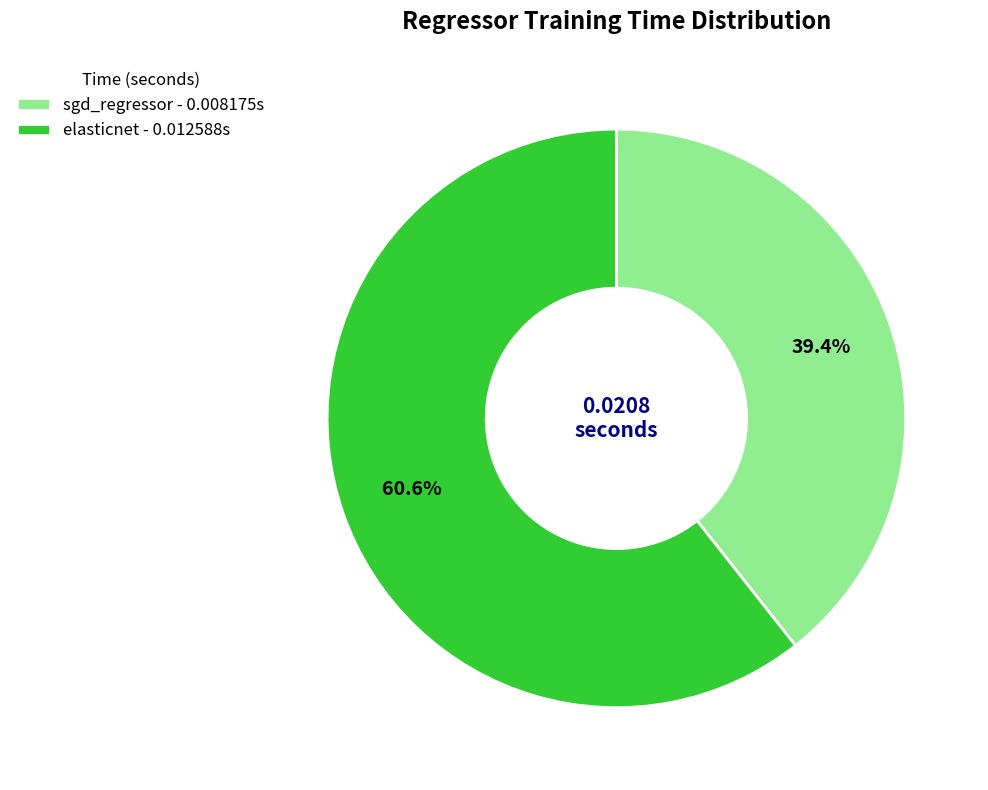

To the nearest percent, what is the difference between the sgd_regressor and elasticnet slice percentages?

21%